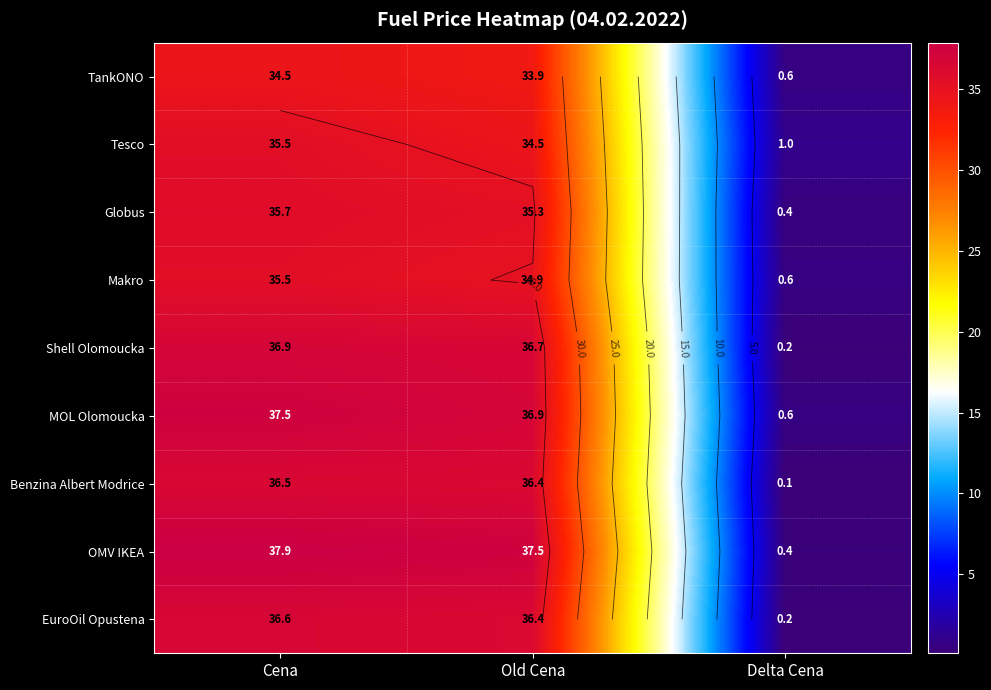

Which category has the lowest value in the EuroOil Opustena series?

Delta Cena